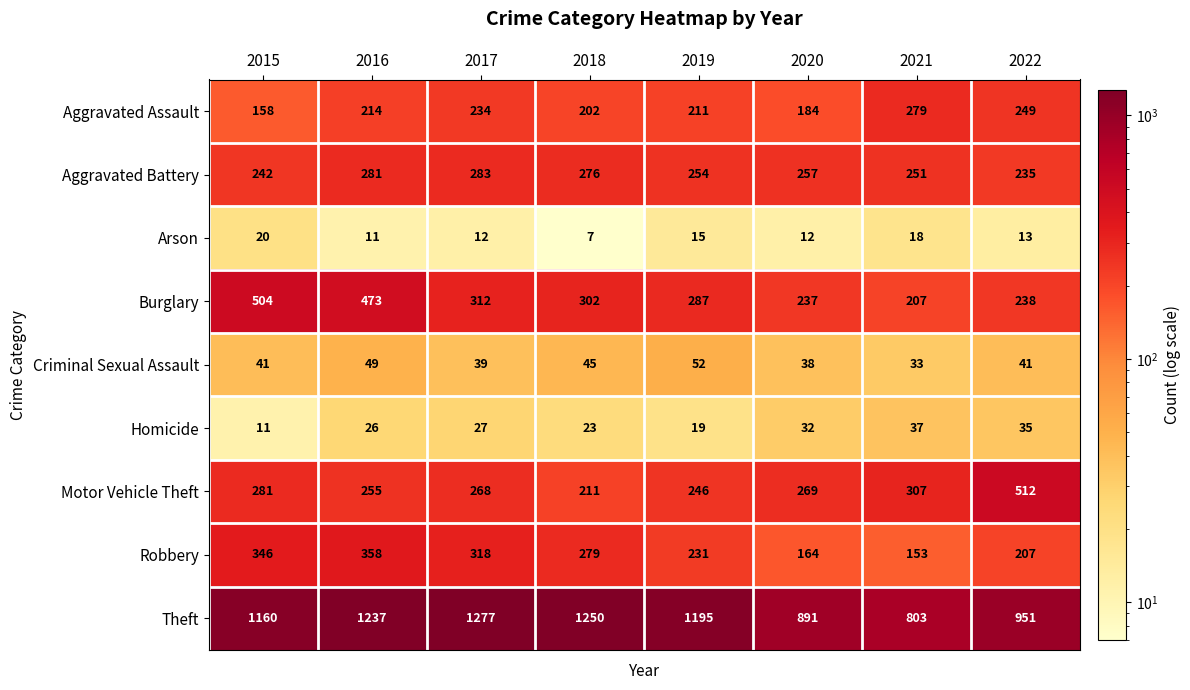

Is it true that Theft equals 1250 at 2018?

True